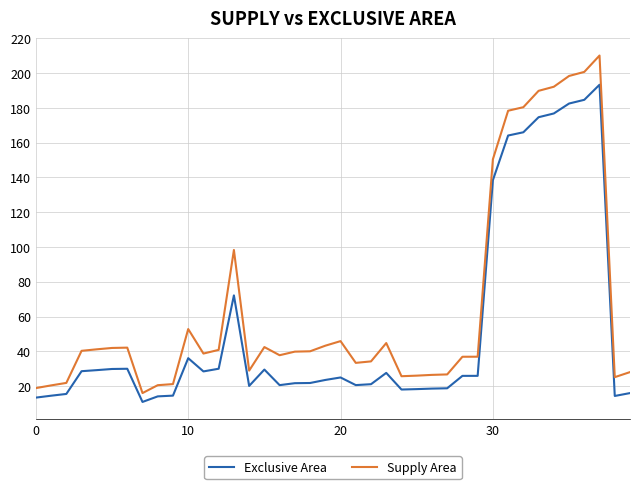

How many lines are shown in the chart?

2